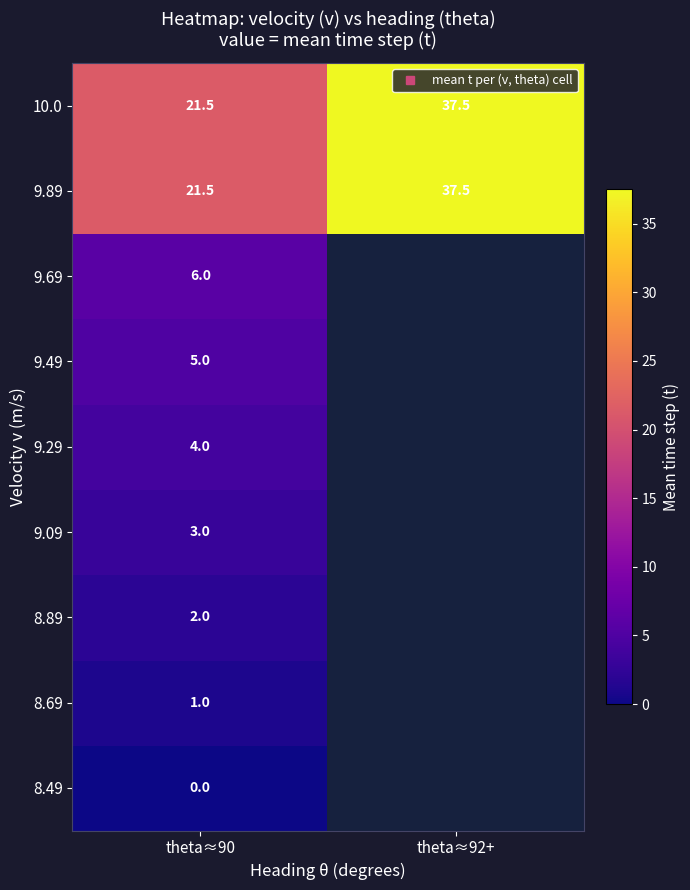

At how many categories does at least one series exceed 5?

2